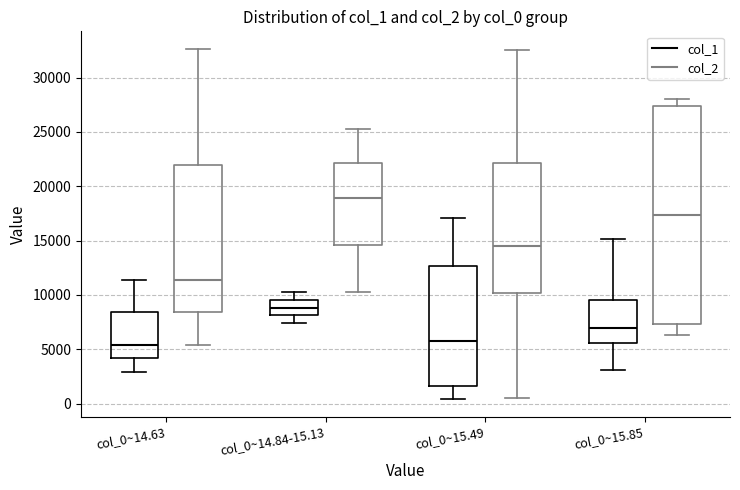

Reading left to right, read every box against the y-axis: the position of its median line, the range the box covers, and the ends of its whiskers. The values are not printed on the chart, so give them approximately, as read against the axis.

col_0~14.63 (col_1): median 5500, box 4000 to 8500, whiskers 3000 to 11500
col_0~14.63 (col_2): median 11500, box 8500 to 22000, whiskers 5500 to 32500
col_0~14.84-15.13 (col_1): median 9000, box 8000 to 9500, whiskers 7500 to 10500
col_0~14.84-15.13 (col_2): median 19000, box 14500 to 22000, whiskers 10500 to 25500
col_0~15.49 (col_1): median 6000, box 1500 to 12500, whiskers 500 to 17000
col_0~15.49 (col_2): median 14500, box 10000 to 22000, whiskers 500 to 32500
col_0~15.85 (col_1): median 7000, box 5500 to 9500, whiskers 3000 to 15000
col_0~15.85 (col_2): median 17500, box 7500 to 27500, whiskers 6500 to 28000